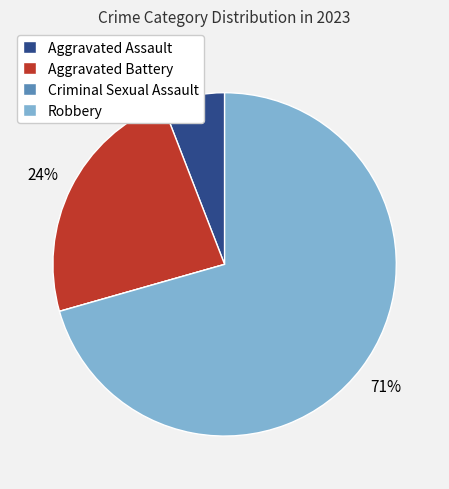

To the nearest percent, what percentage of the pie is Aggravated Assault?

6%